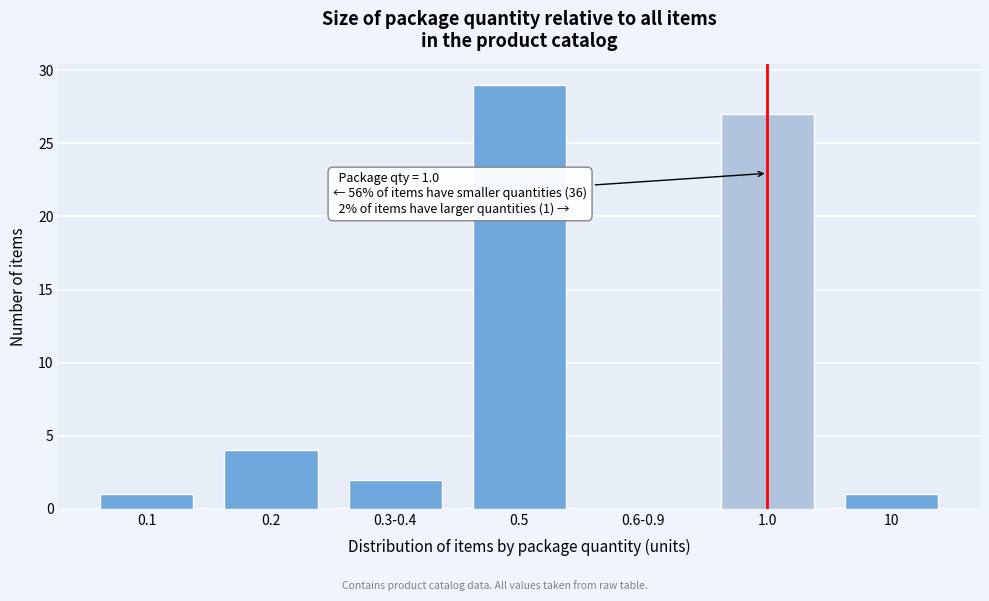

Reading left to right, transcribe all the data shown in this chart.

0.1=1	0.2=4	0.3-0.4=2	0.5=29	0.6-0.9=0	1.0=27	10=1